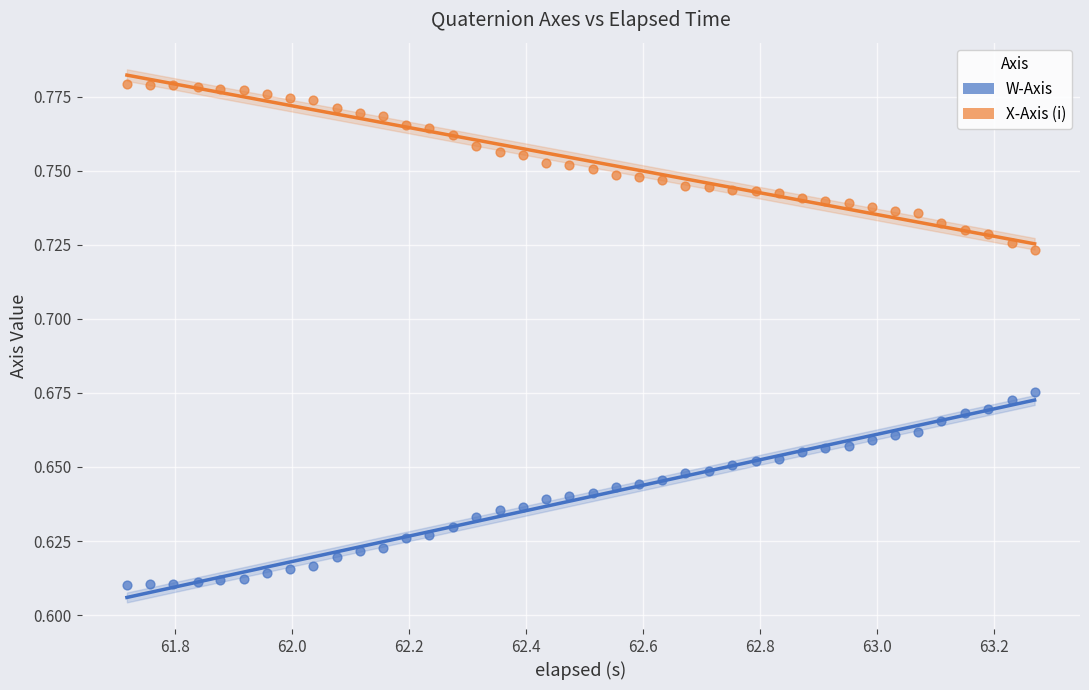

Which series contains the highest Y value?

X-Axis (i)